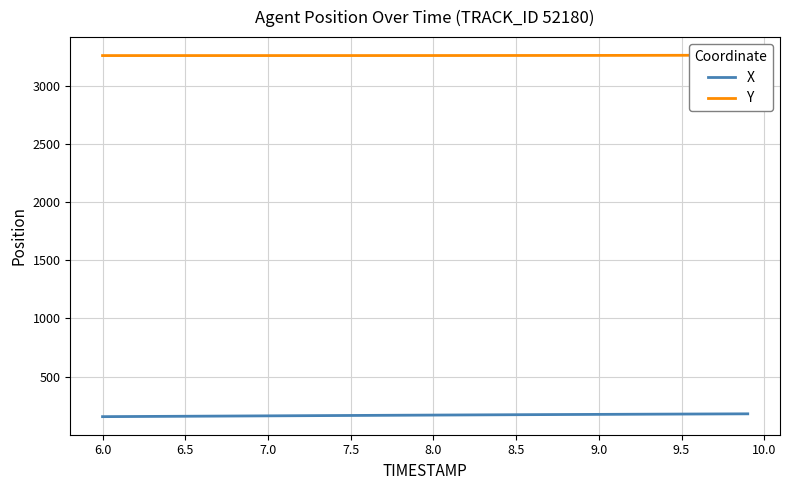

How many lines are shown in the chart?

2